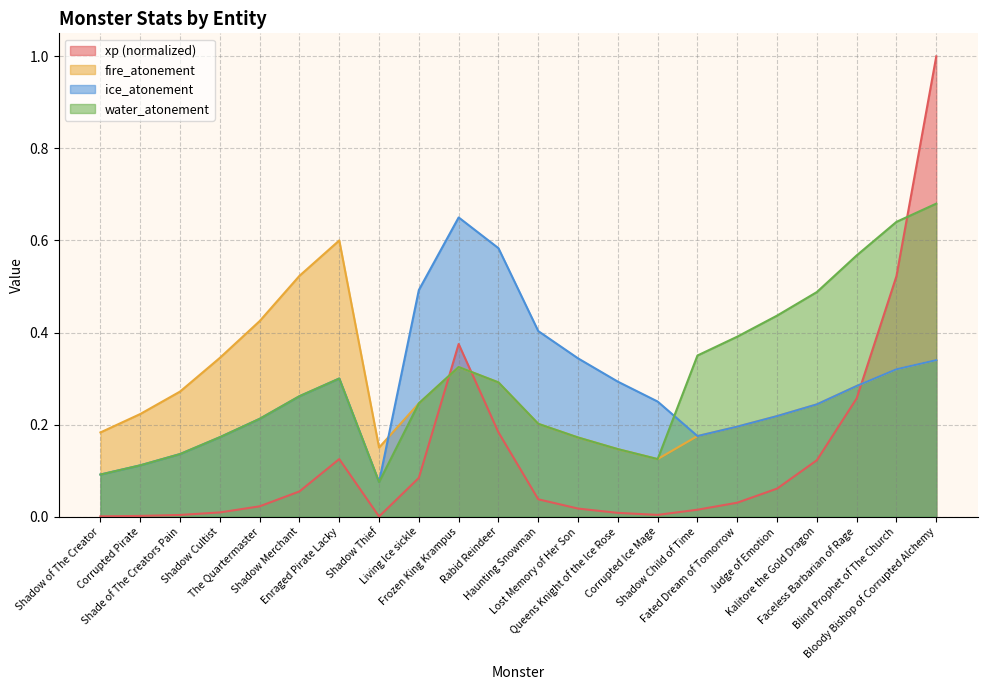

How many times do fire_atonement and ice_atonement cross each other?

1